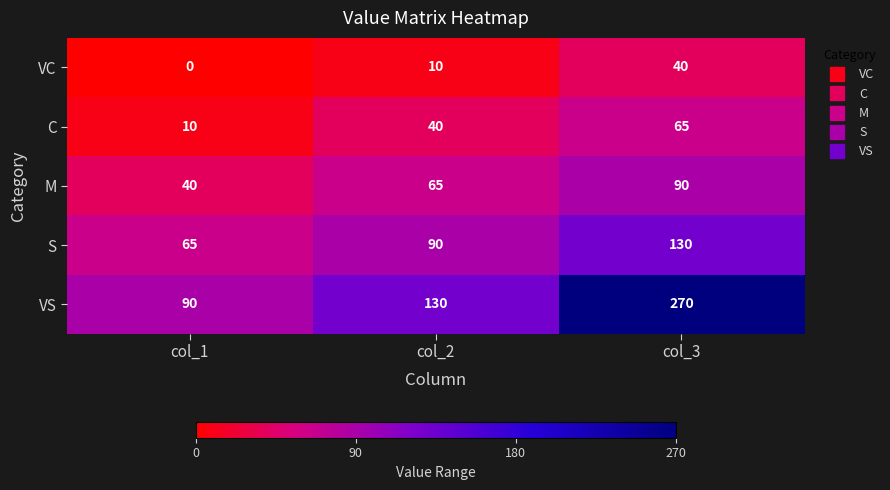

Reading right to left, list all the values displayed in this chart.

VC: 40	10	0
C: 65	40	10
M: 90	65	40
S: 130	90	65
VS: 270	130	90